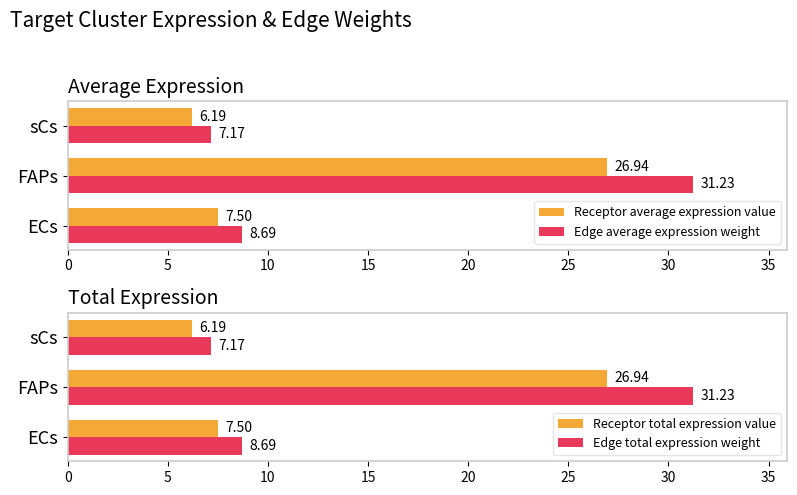

Is it true that Receptor total expression value equals 47.9 at FAPs?

False